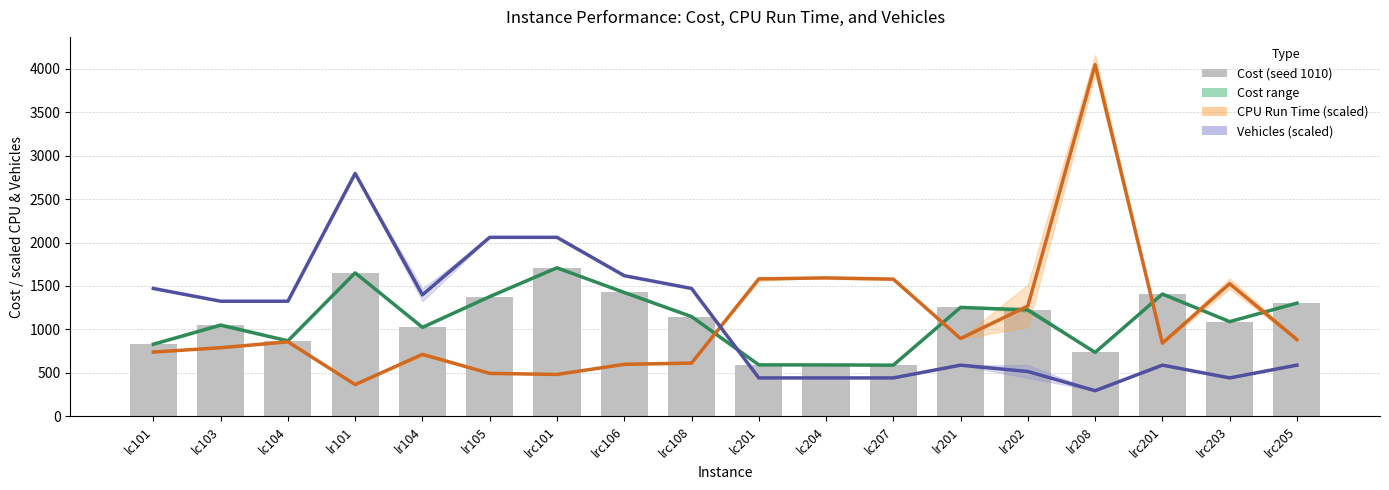

Rank the categories by Vehicles (scaled) value from lowest to highest.

lr208, lc201, lc204, lc207, lrc203, lr202, lr201, lrc201, lrc205, lc103, lc104, lr104, lc101, lrc108, lrc106, lr105, lrc101, lr101